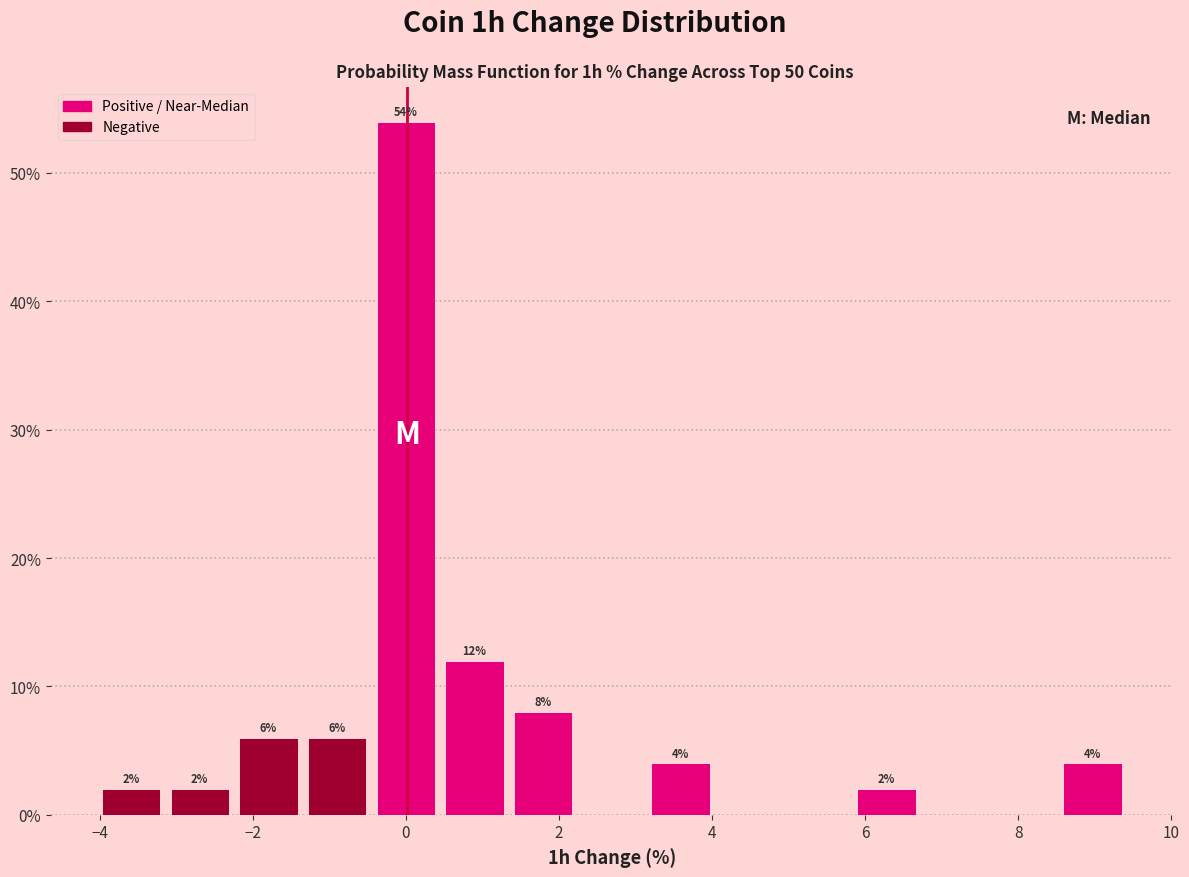

Which range on the x-axis has the tallest bar?

-0.4 to 0.4